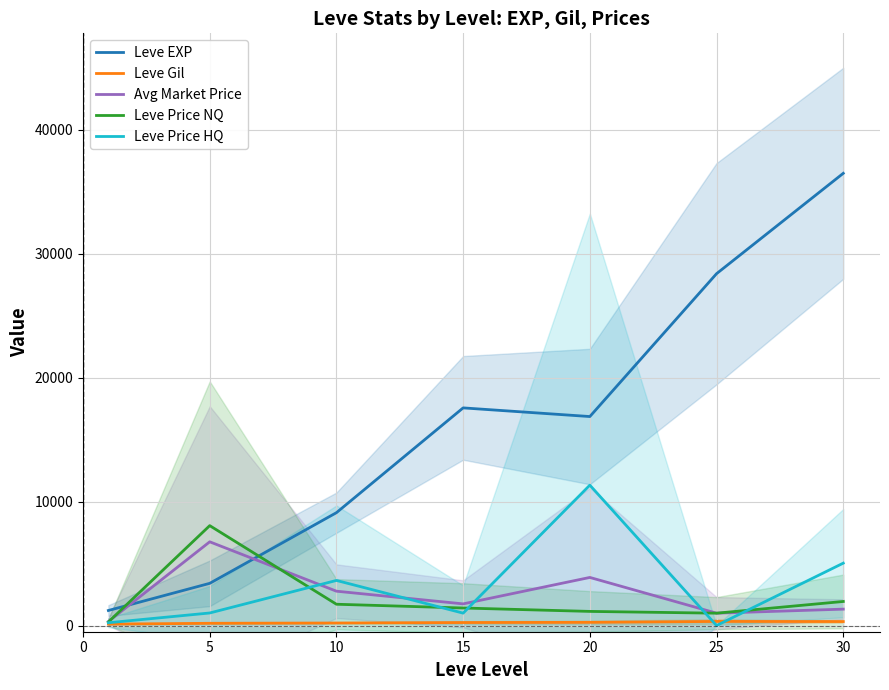

True or false: Leve EXP and Leve Gil intersect in this chart.

False